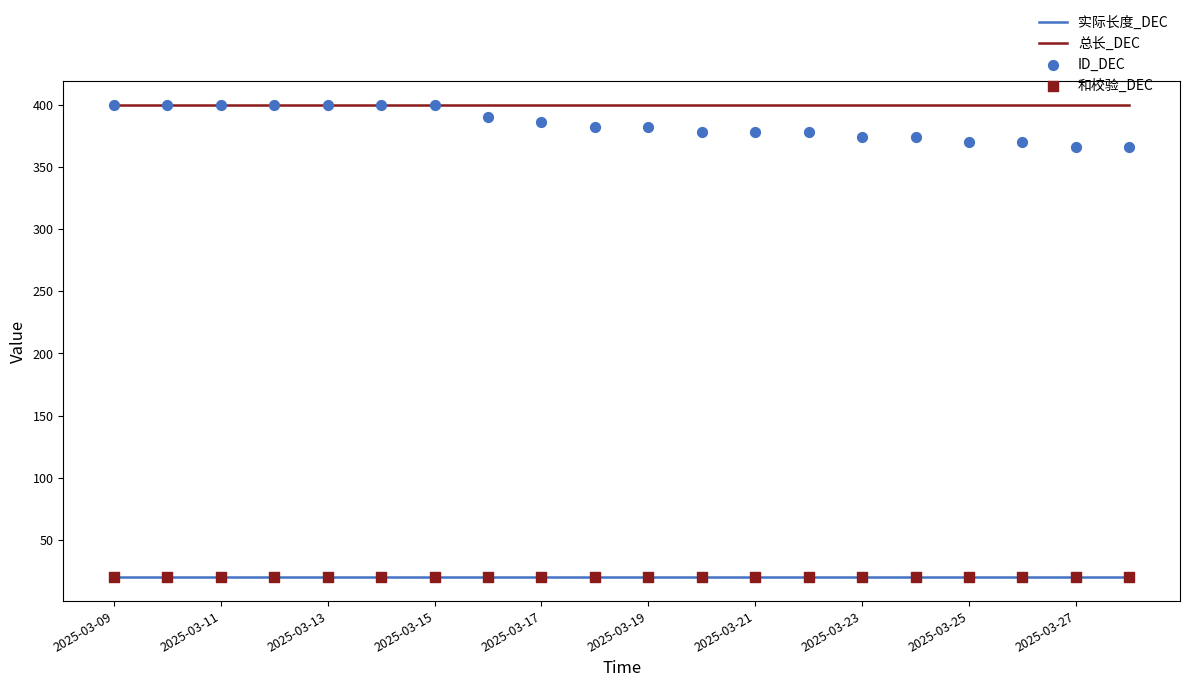

At which category is the sum across all series the highest?

2025-03-09